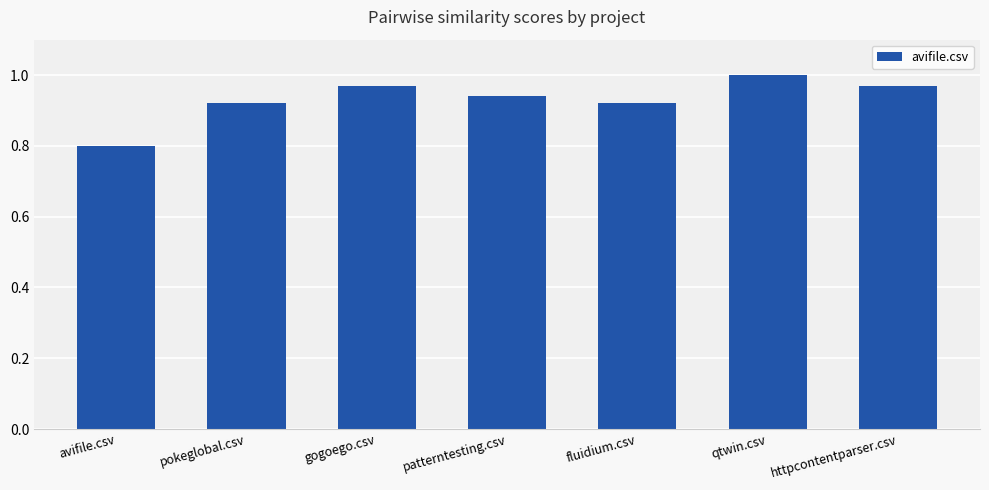

How many bars are there in total?

7